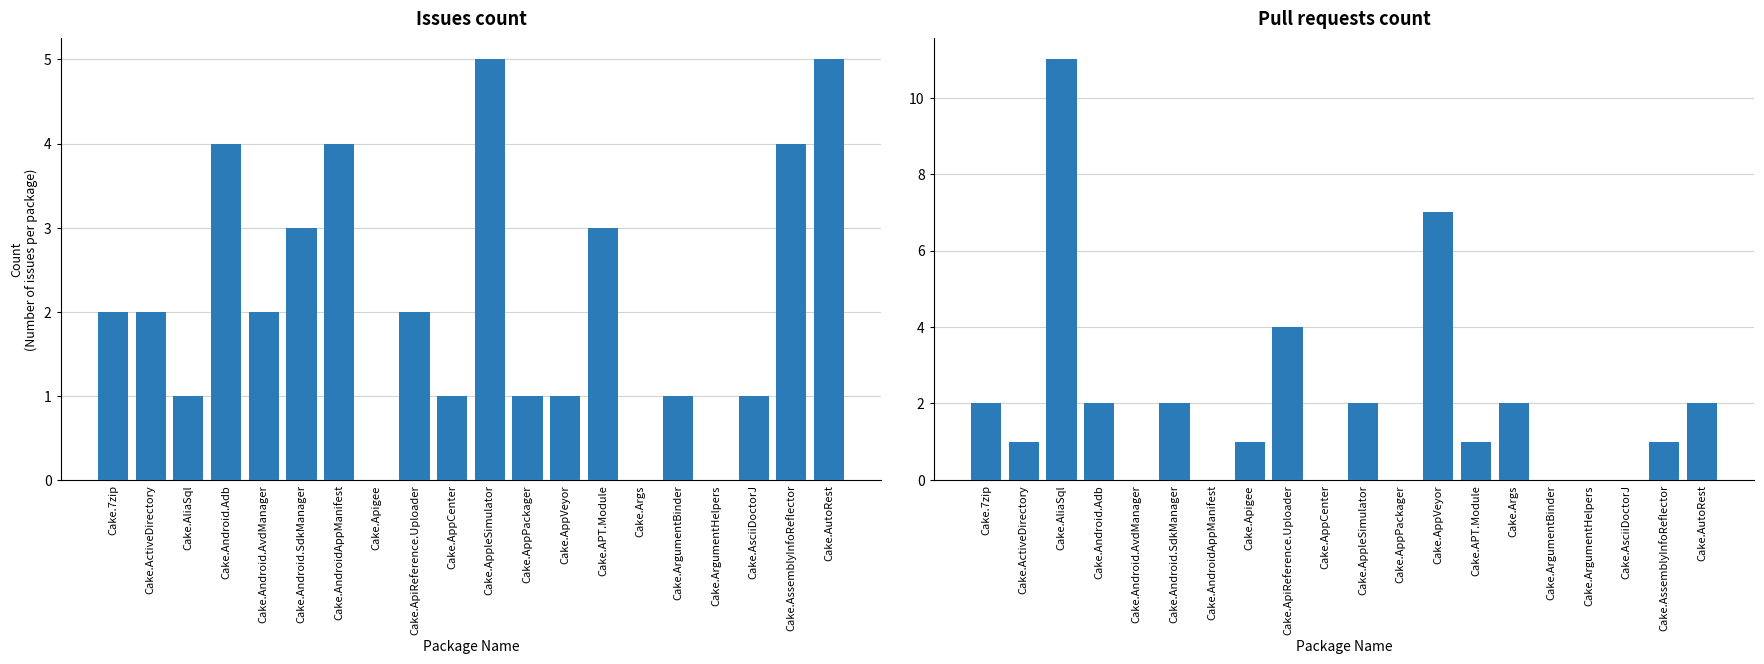

Which series has the largest total across all categories?

Issues count